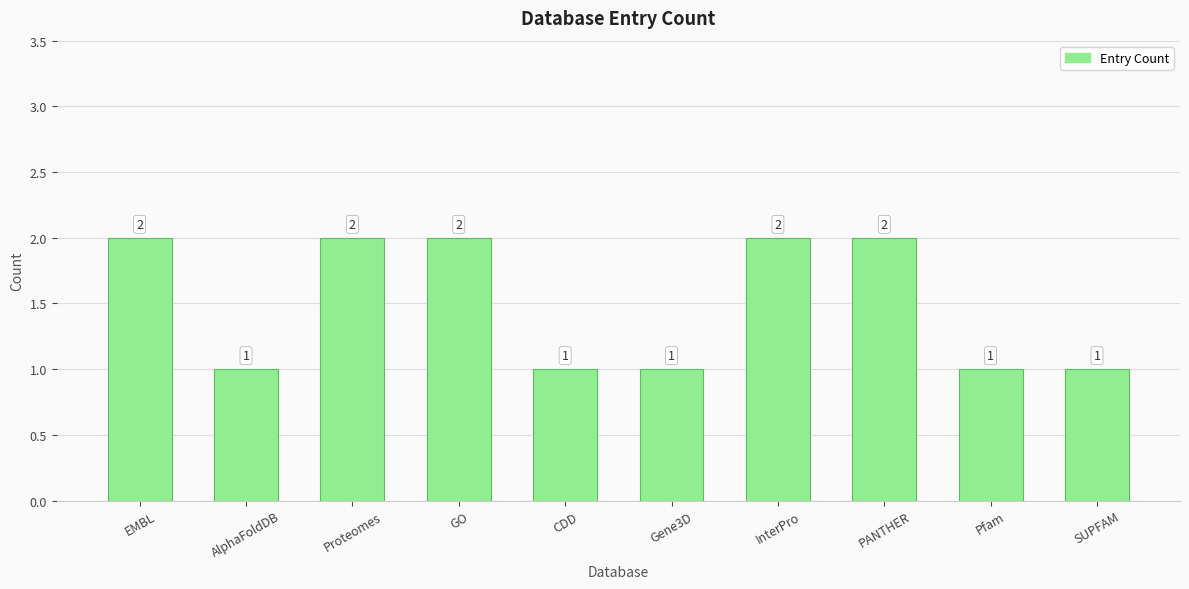

What is the difference between the maximum and second lowest values?

1